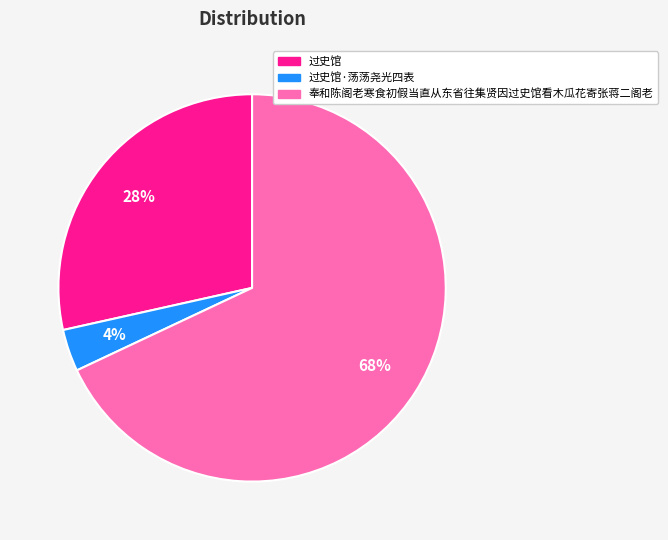

To the nearest percent, what is the difference between the largest and smallest slice percentages?

64%